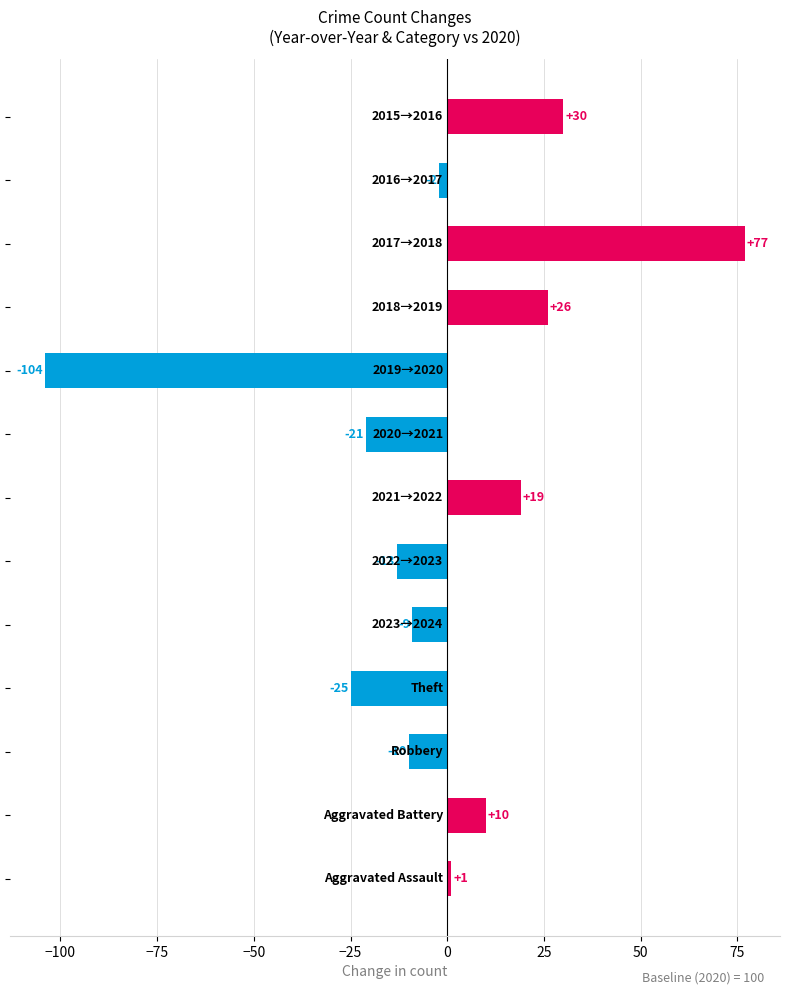

Reading top to bottom, extract all data points from this chart.

30	-2	77	26	-104	-21	19	-13	-9	-25	-10	10	1